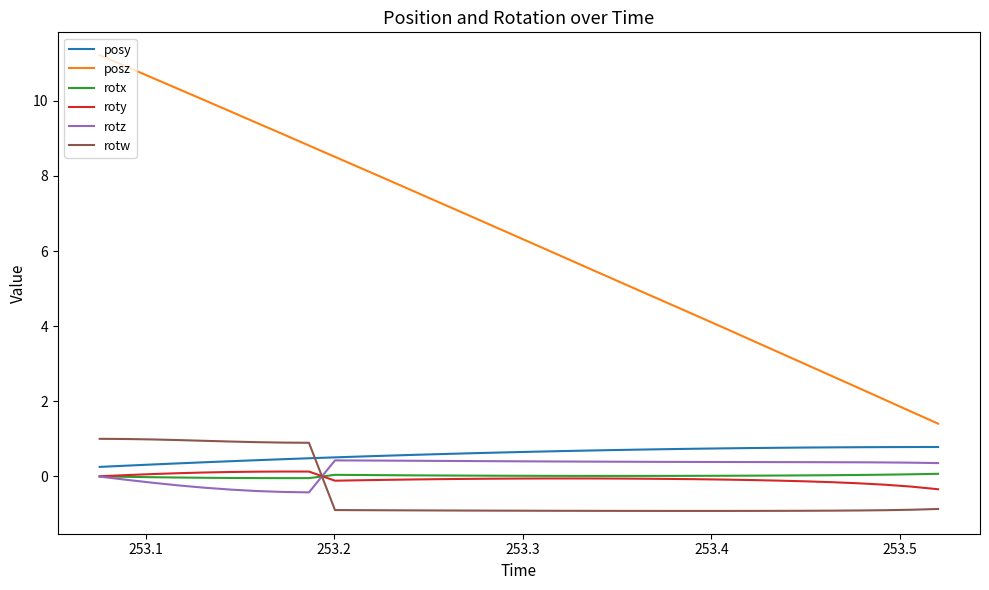

How many intersections are there between rotw and roty?

1